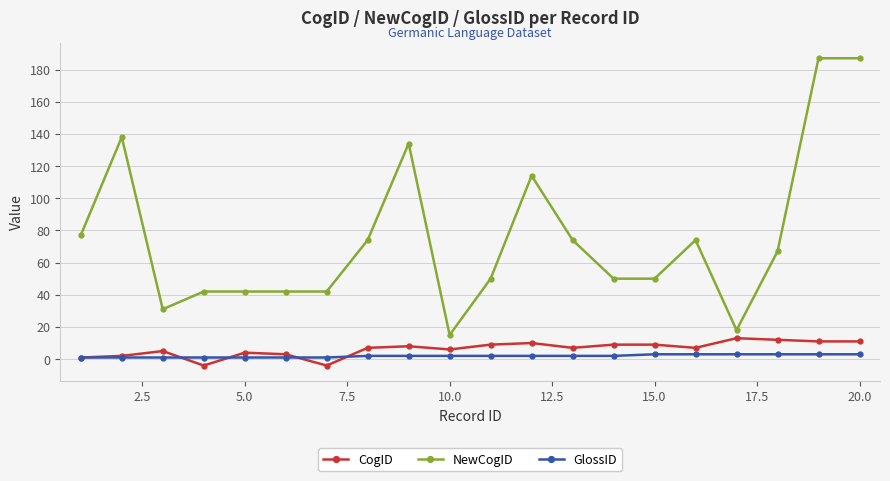

Does the chart have visible grid lines?

Yes